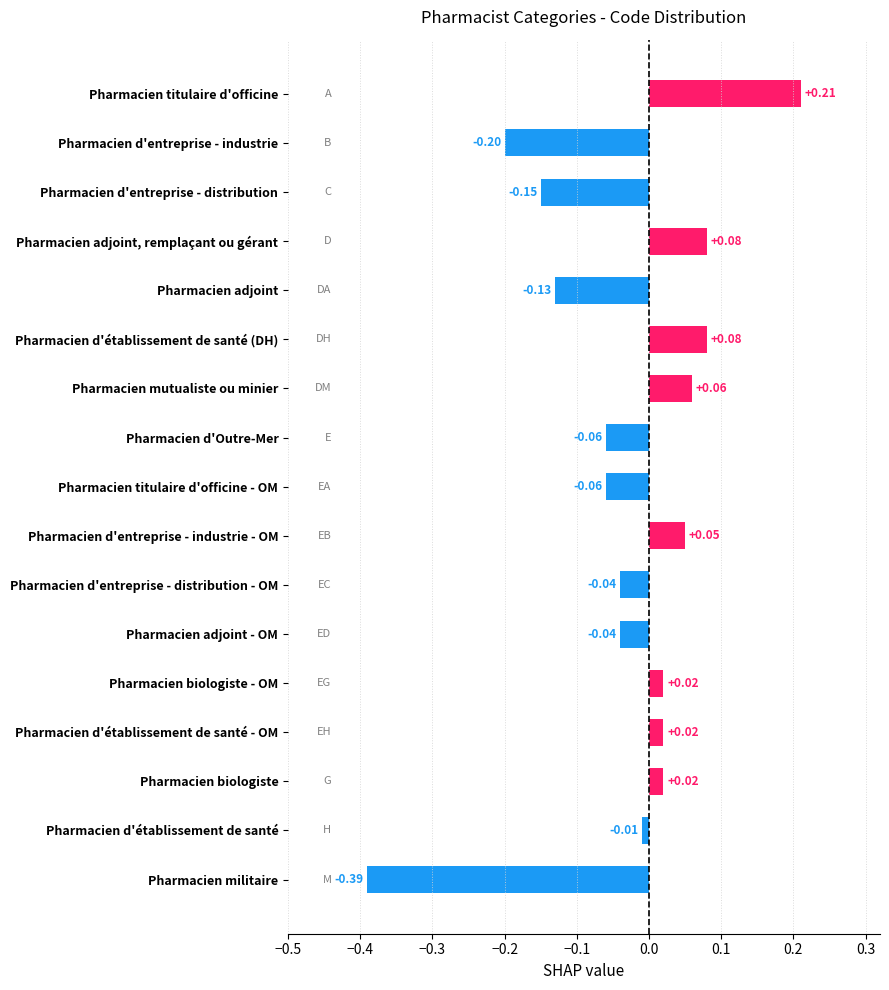

What is the label of the 5th bar from the top?

Pharmacien adjoint